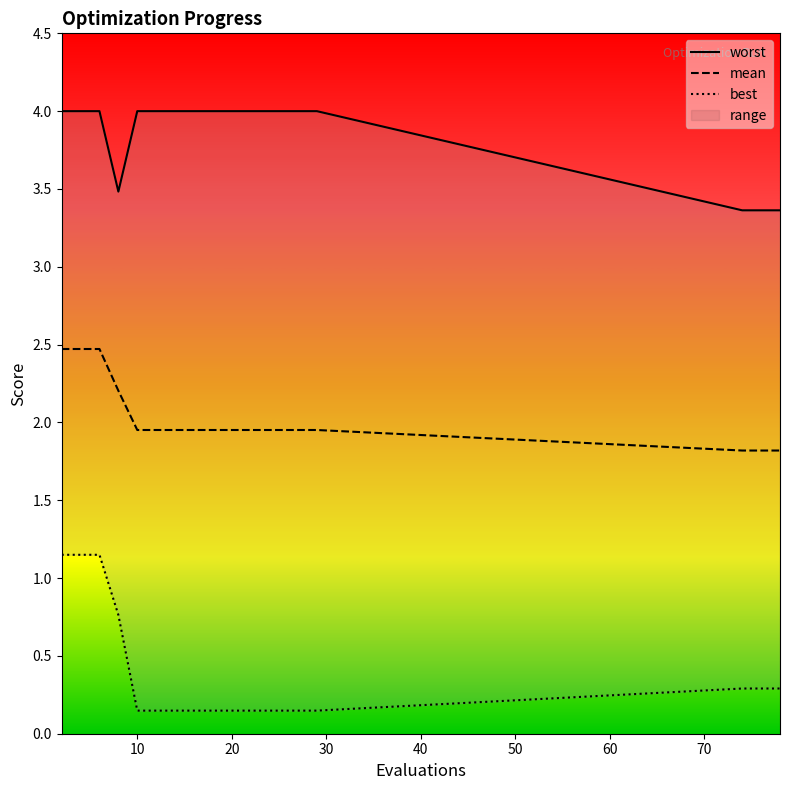

What is the lowest value of the mean series?

1.8